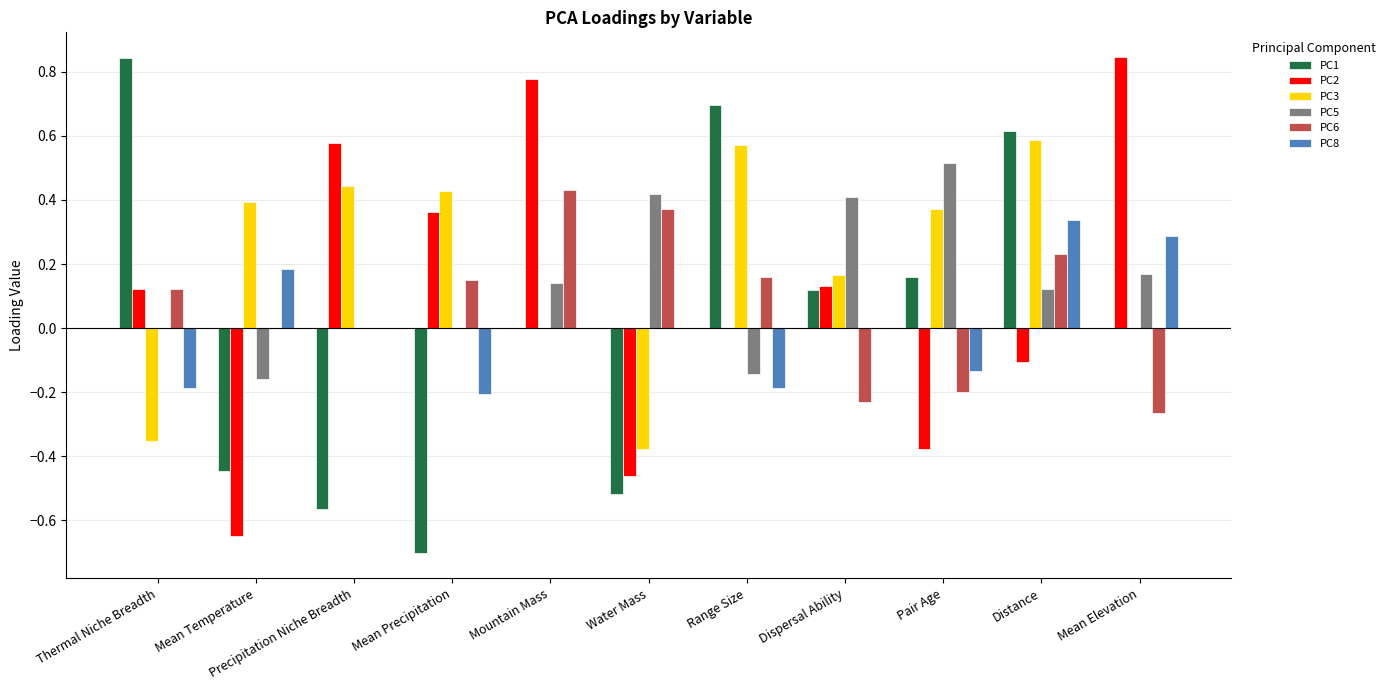

Which series has the largest total across all categories?

PC3